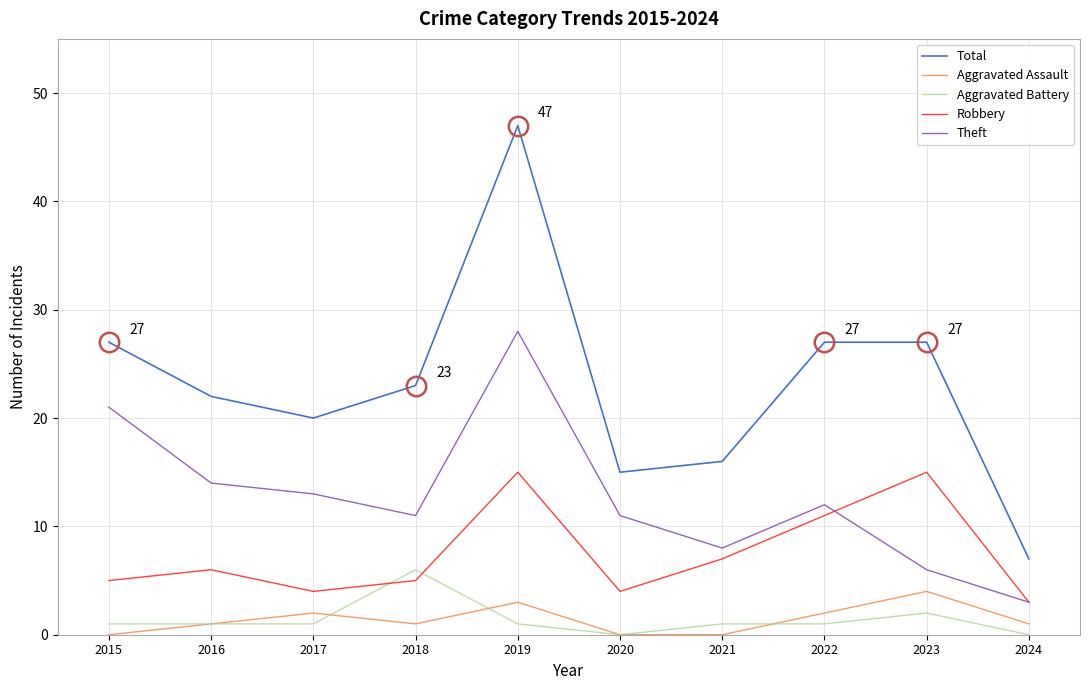

Which series has the largest total across all categories?

Total